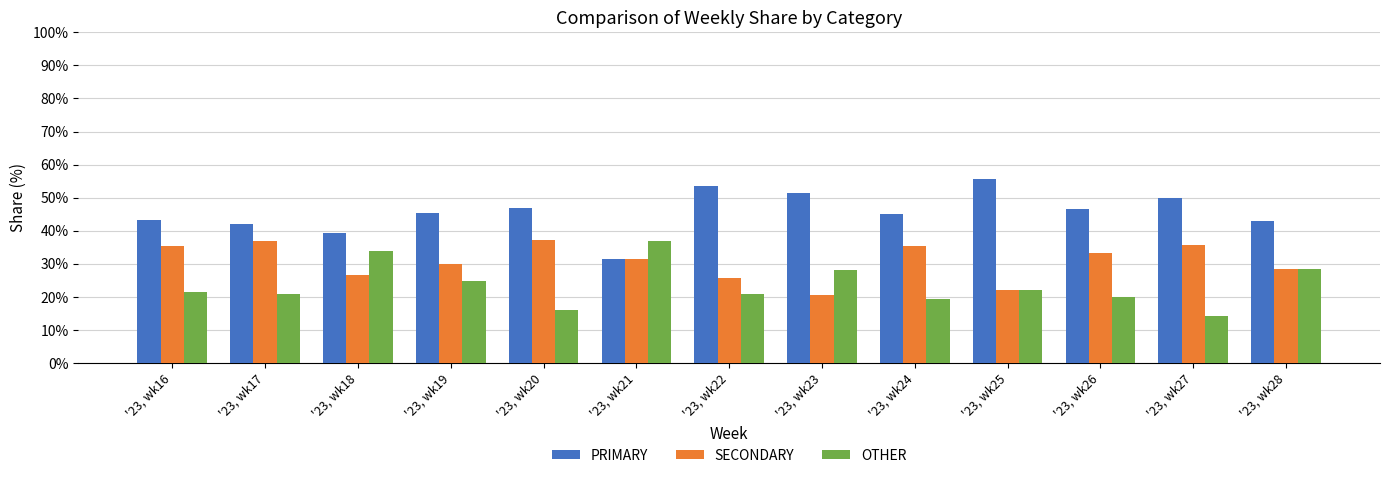

What is the spread (max minus min) of values at '23, wk20?

30.6